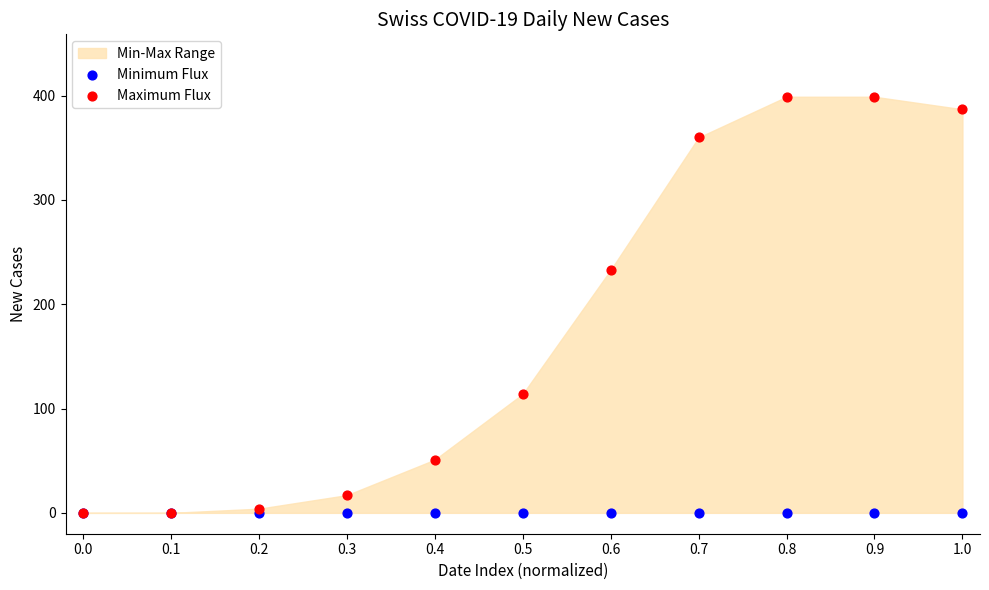

In the Maximum Flux series, what Y value is closest to 199?

233